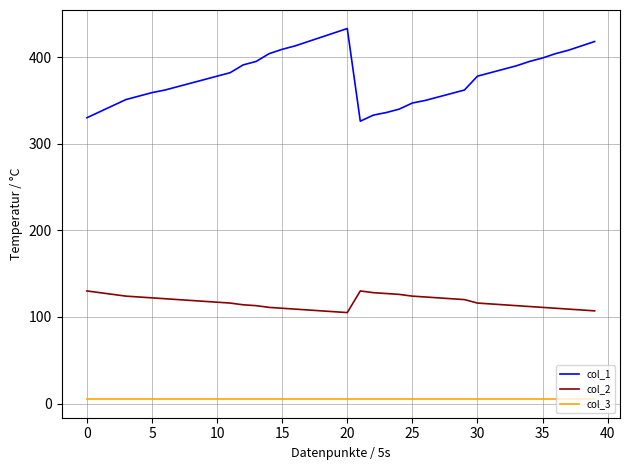

True or false: col_3 and col_1 cross at least once.

False